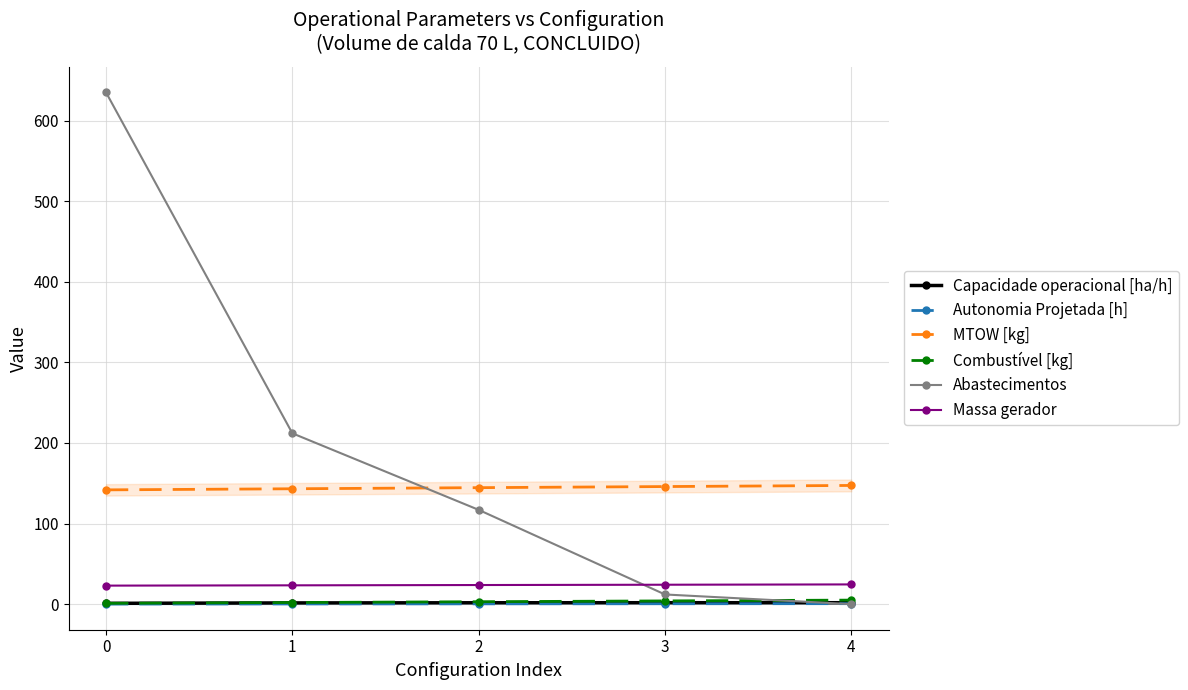

Reading left to right, what are all the values shown in this chart?

Capacidade operacional [ha/h]: 0=1.0	1=1.5	2=1.7	3=1.8	4=1.8
Autonomia Projetada [h]: 0=0.1	1=0.2	2=0.4	3=0.5	4=0.6
MTOW [kg]: 0=141.8	1=143.2	2=144.5	3=145.9	4=147.3
Combustível [kg]: 0=1.0	1=2.0	2=3.0	3=4.0	4=5.0
Abastecimentos: 0=635.0	1=212.0	2=117.0	3=12.0	4=0.0
Massa gerador: 0=23.0	1=23.3	2=23.7	3=24.1	4=24.5